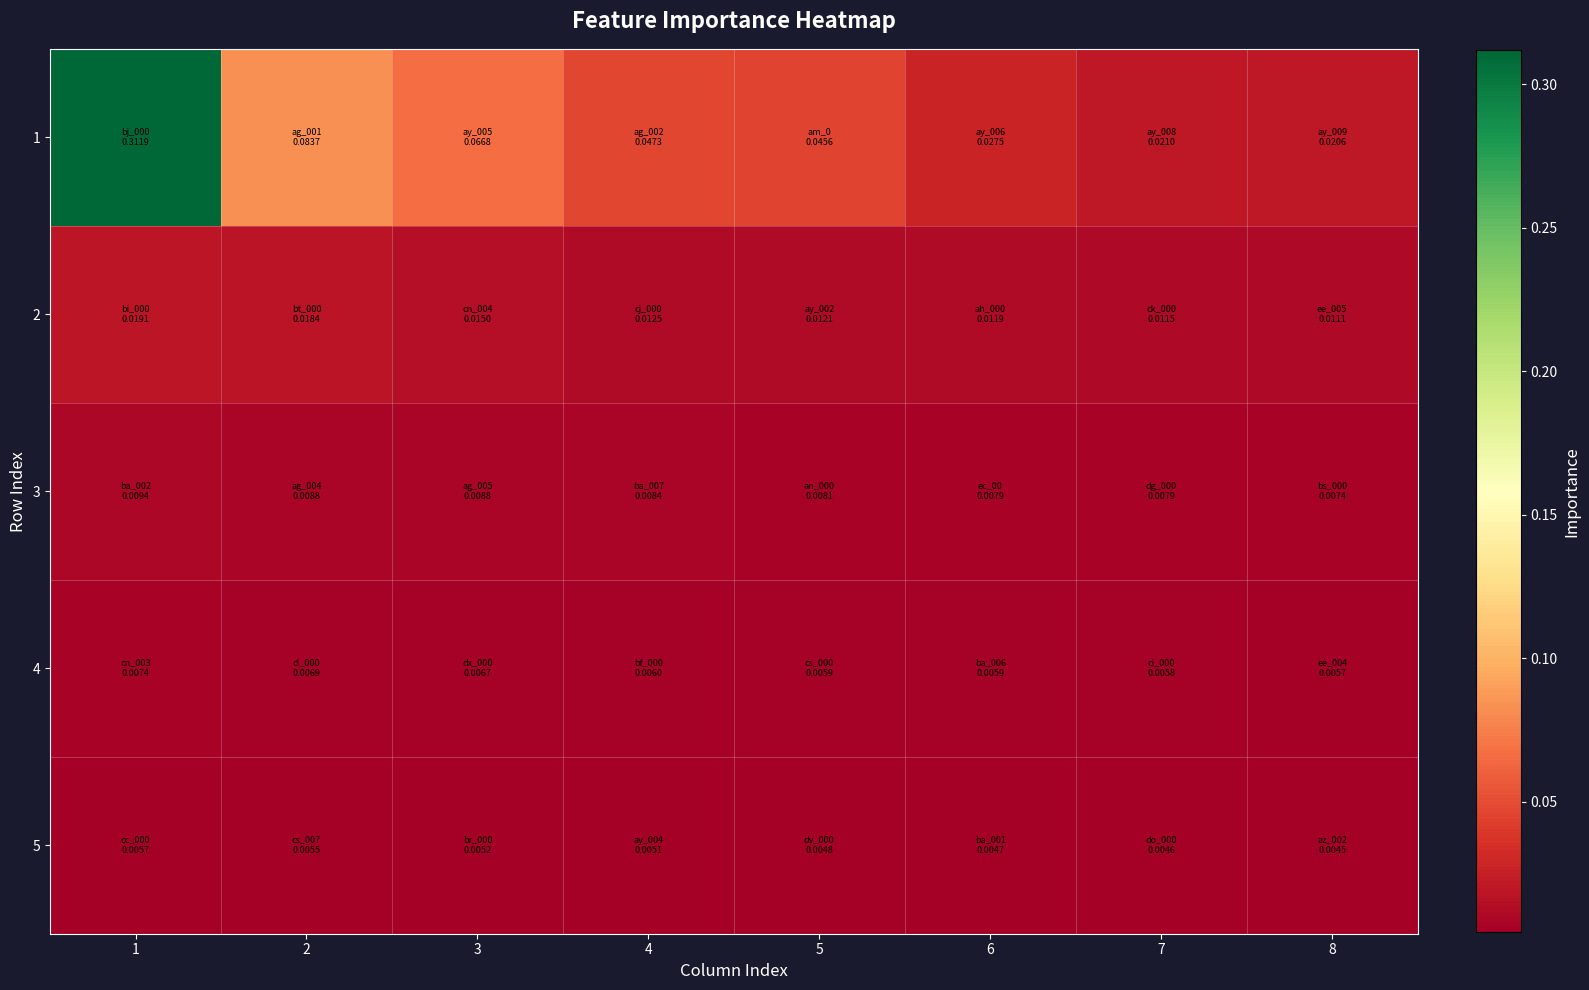

Which label corresponds to the largest value in the chart?

1